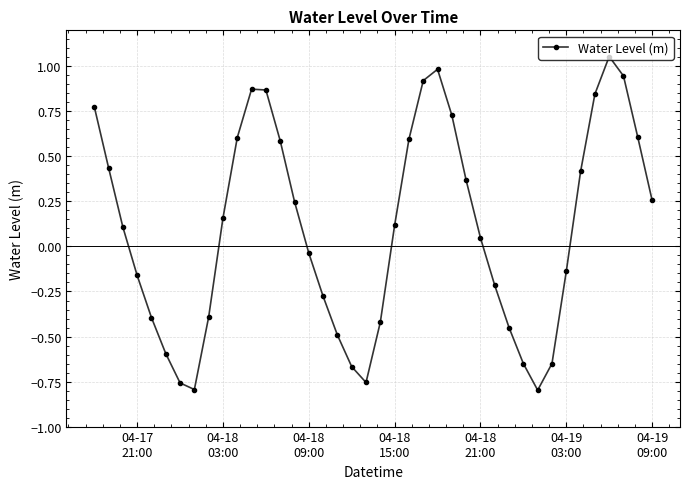

How many interior local valleys (lower than both neighbors) does the data have?

3